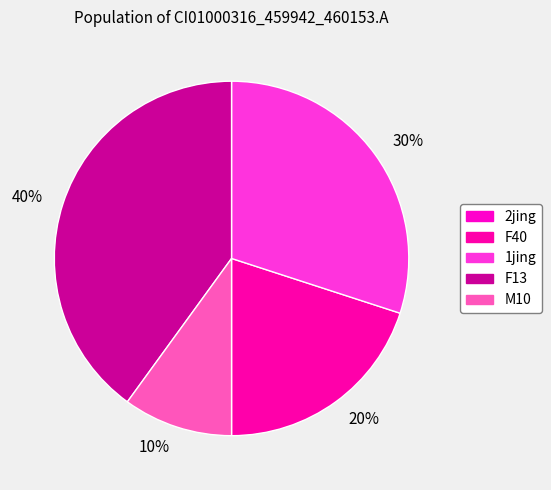

Rank the categories by value from highest to lowest.

F13, 1jing, F40, M10, 2jing